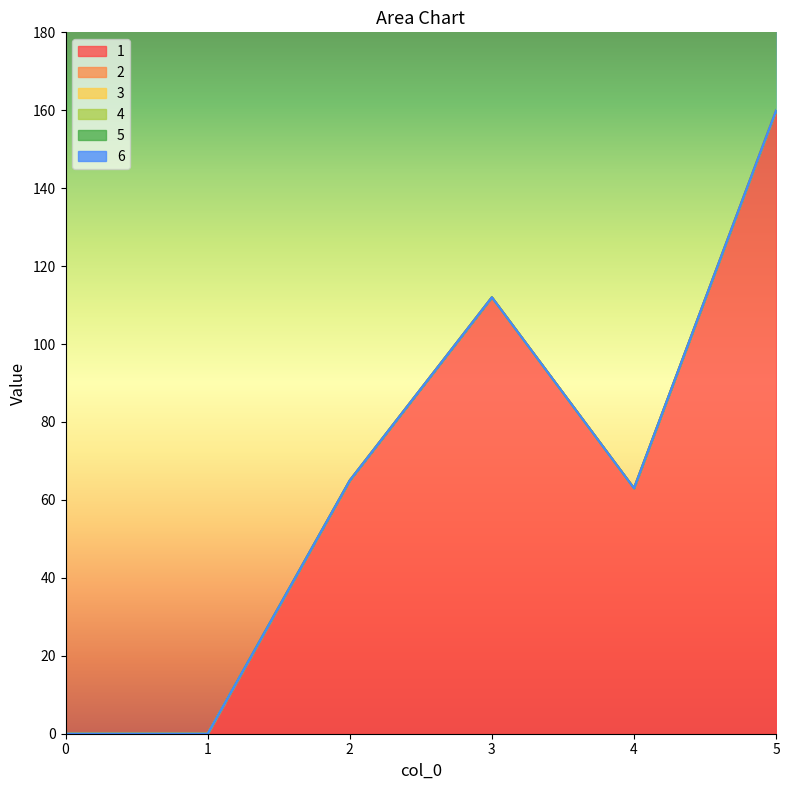

True or false: 3 and 2 intersect in this chart.

False